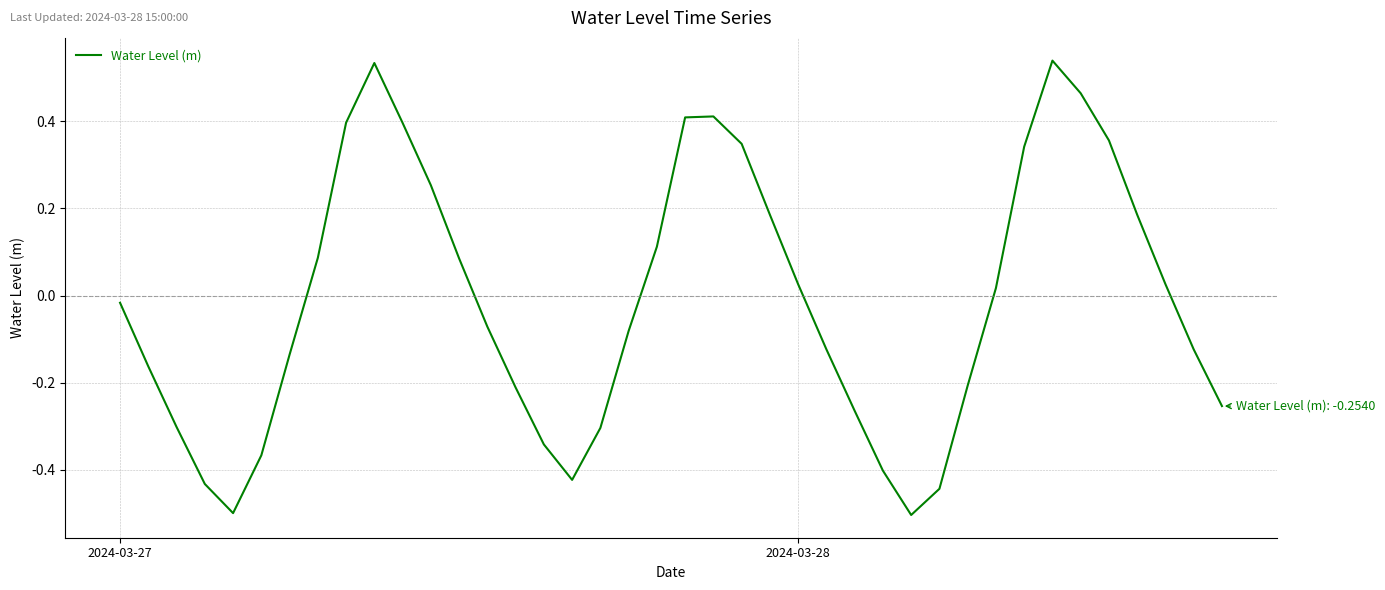

What is the difference between the maximum and minimum values?

1.0